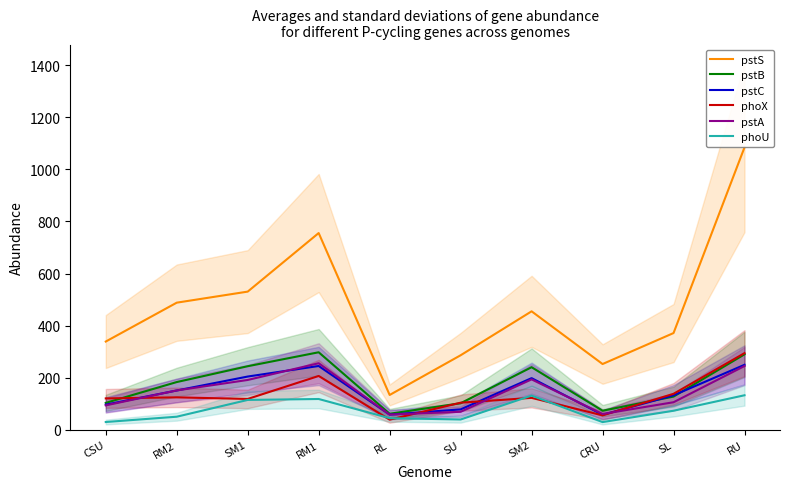

How many lines are shown in the chart?

6